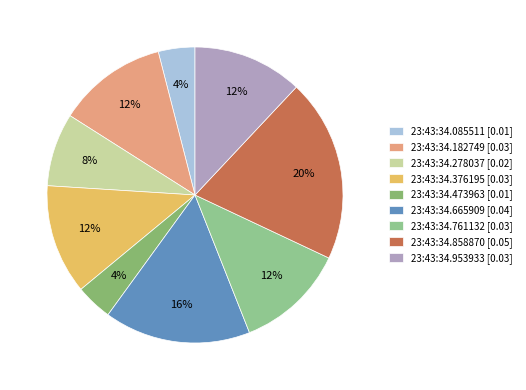

Count the number of slices in the pie.

9